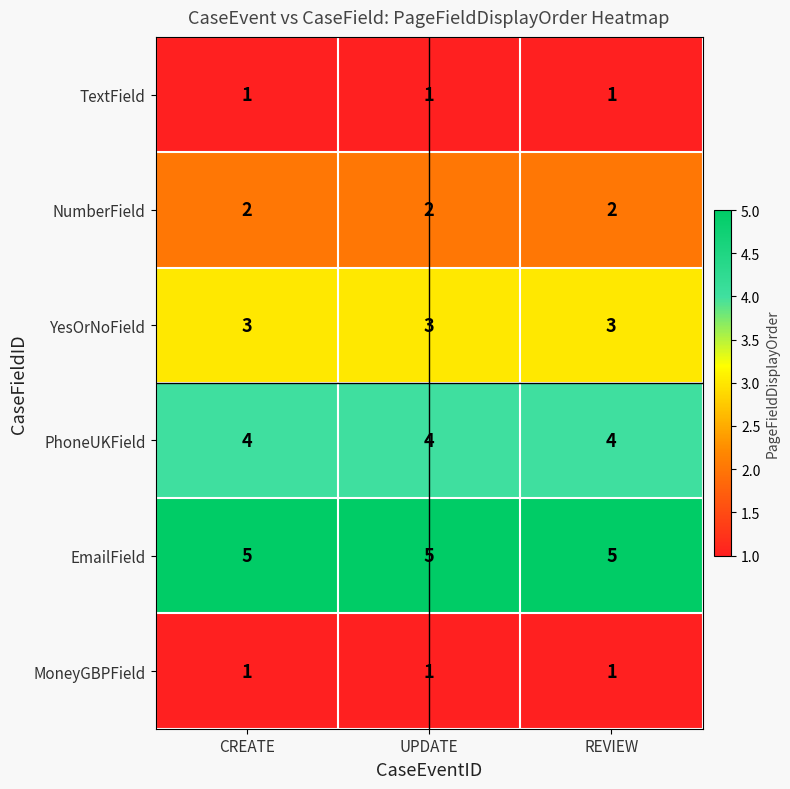

The value of TextField at CREATE is 2. True or false?

False